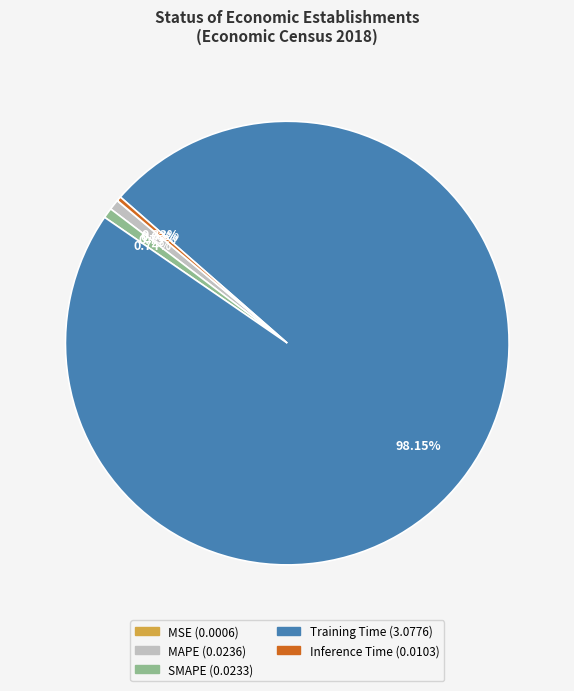

What is the largest slice in the pie chart?

Training Time